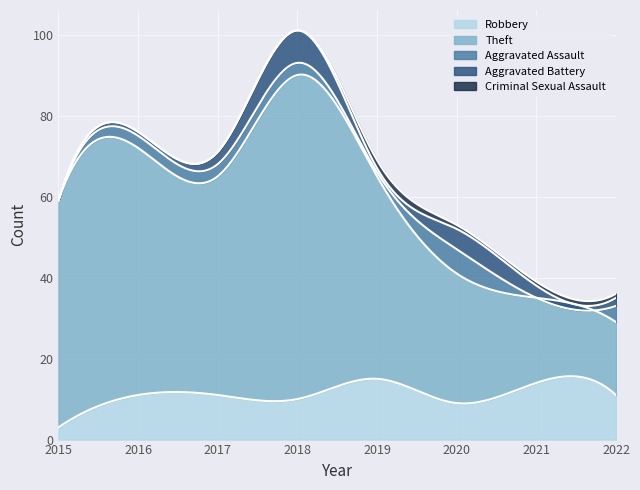

What is the maximum value for Aggravated Assault?

6